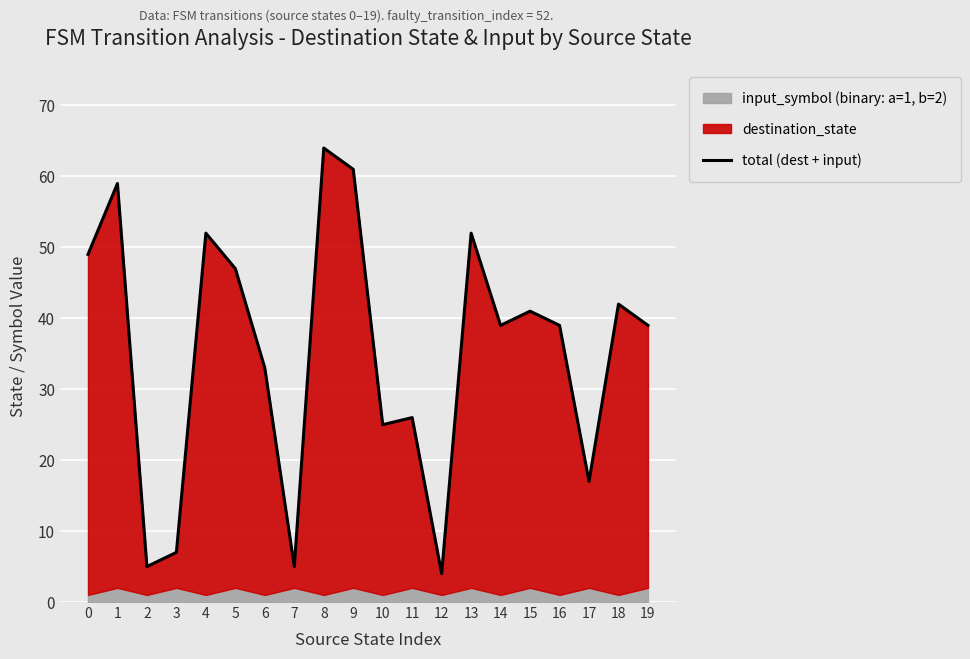

Reading left to right, transcribe all the data shown in this chart.

0=49	1=59	2=5	3=7	4=52	5=47	6=33	7=5	8=64	9=61	10=25	11=26	12=4	13=52	14=39	15=41	16=39	17=17	18=42	19=39